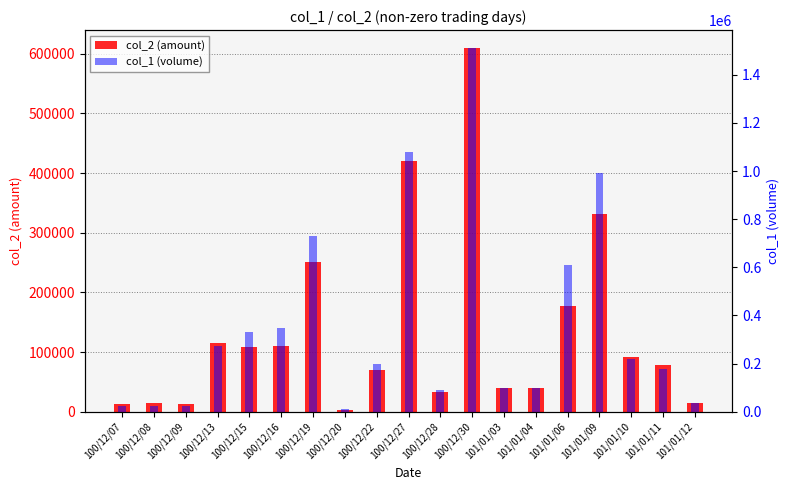

Is the value of col_1 (volume) at 101/01/10 greater than the value of col_2 (amount) at 100/12/16?

Yes